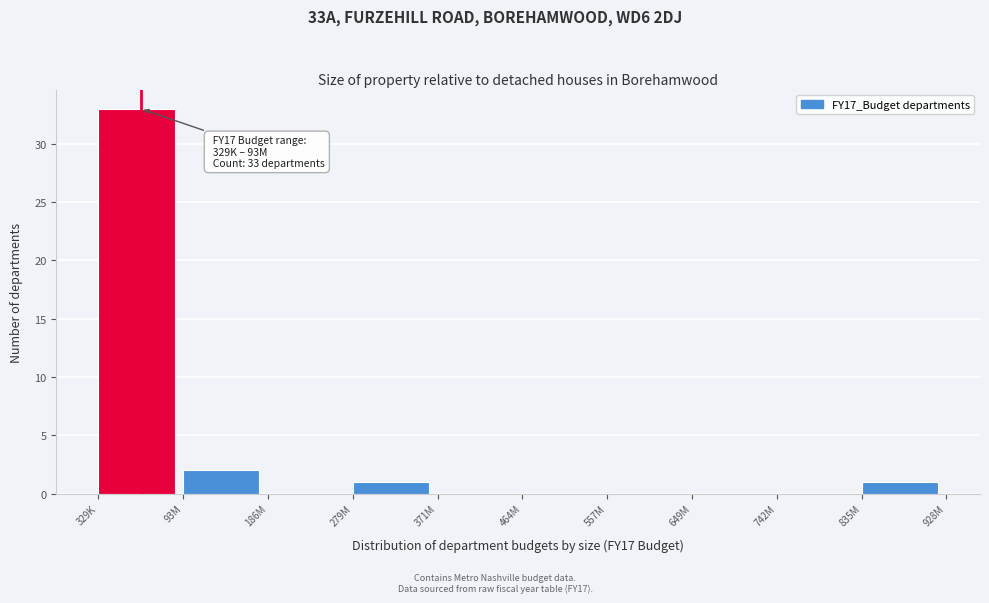

Reading left to right, what are all the values shown in this chart?

329K=33	93M=2	186M=0	279M=1	371M=0	464M=0	557M=0	649M=0	742M=0	835M=1